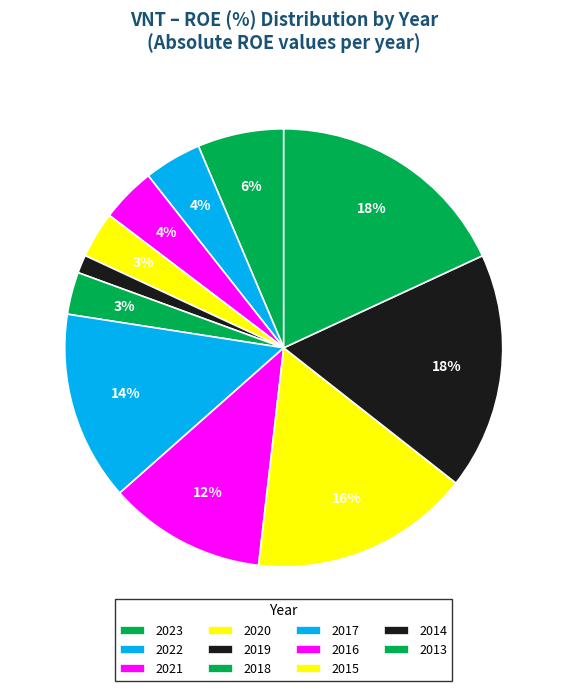

What is the total percentage of 2023 and 2020?

9.8%